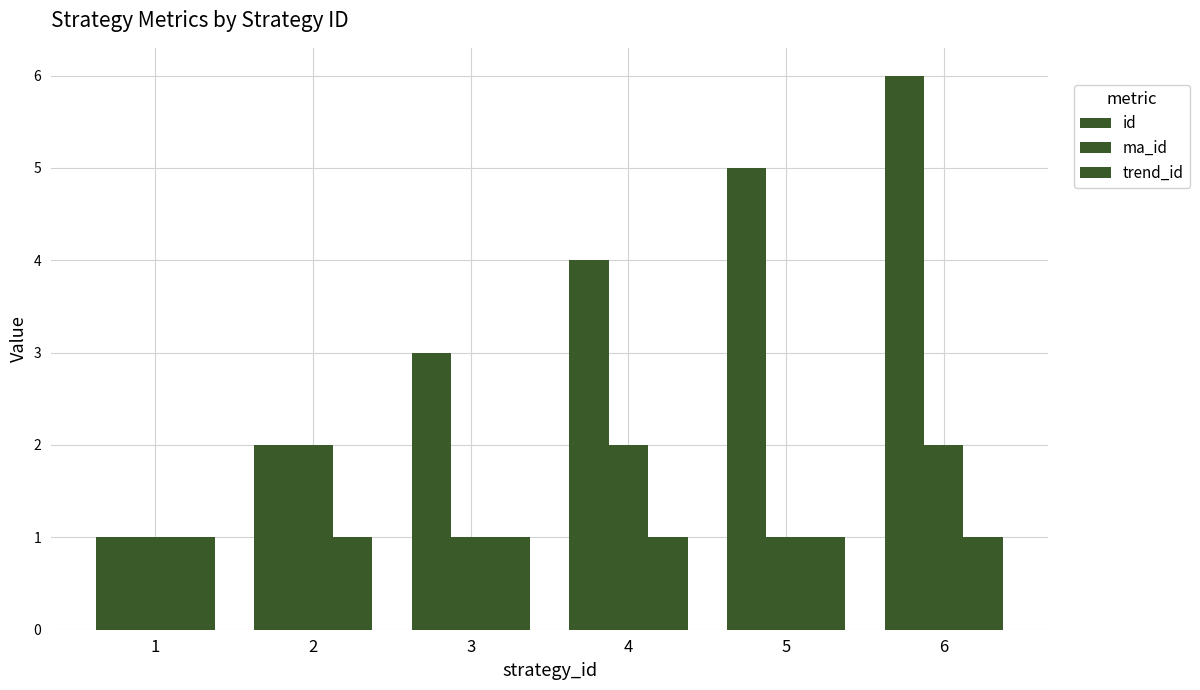

At which label does id first exceed 4?

5